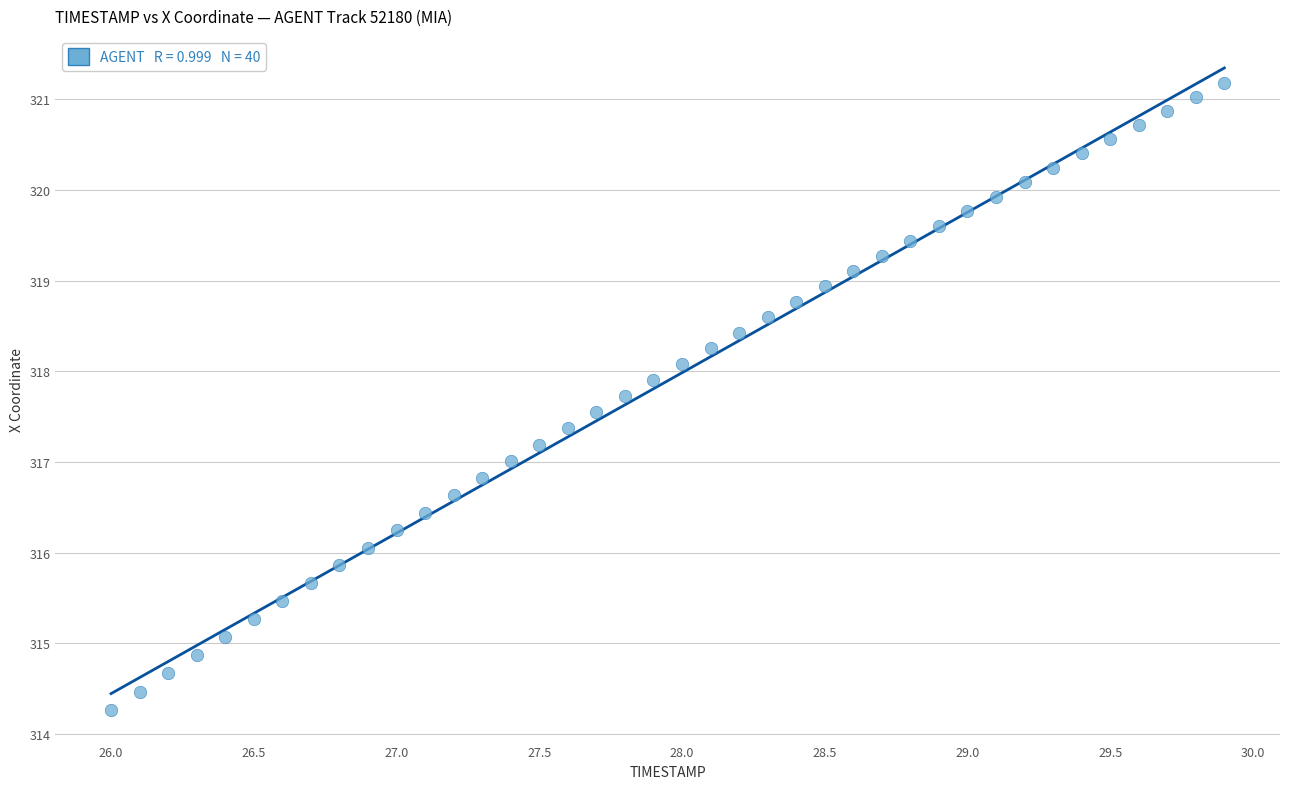

What is the range of X values (max minus min)?

3.9